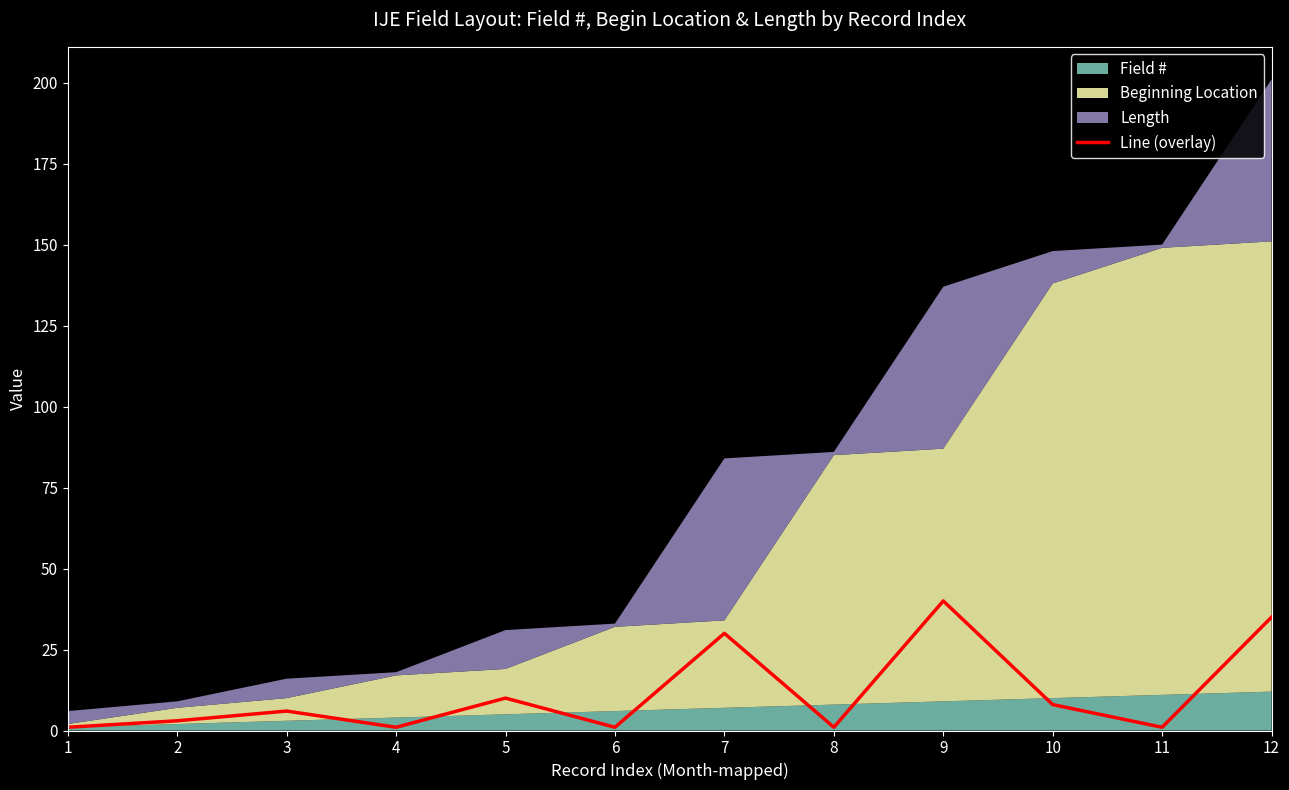

What is the value of the 10th point from the left?

8